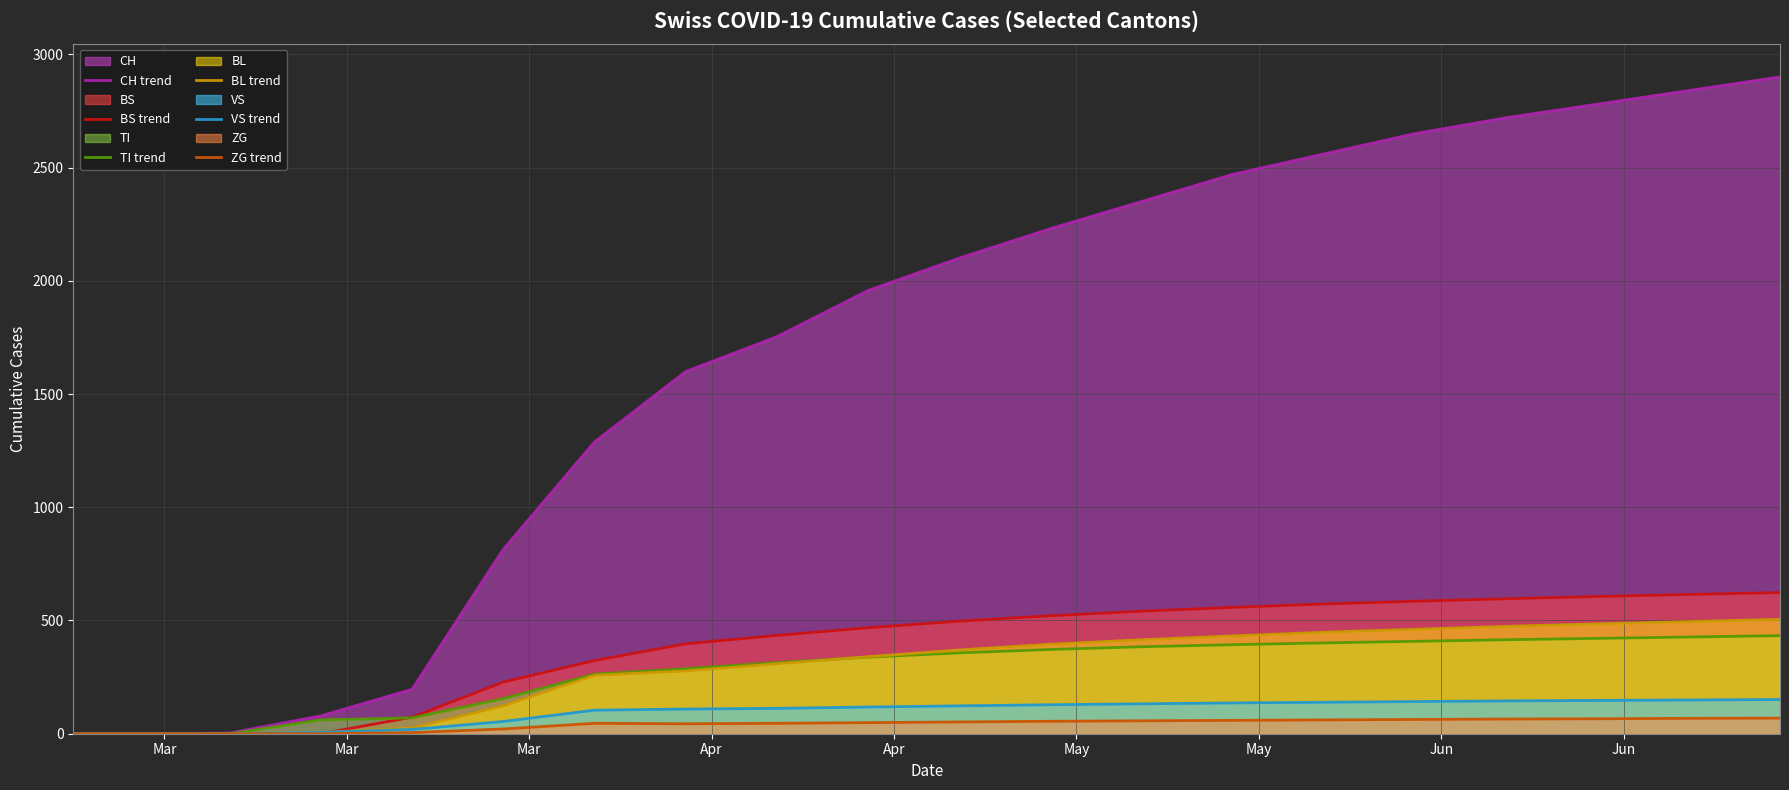

What is the maximum value shown in the chart?

2900